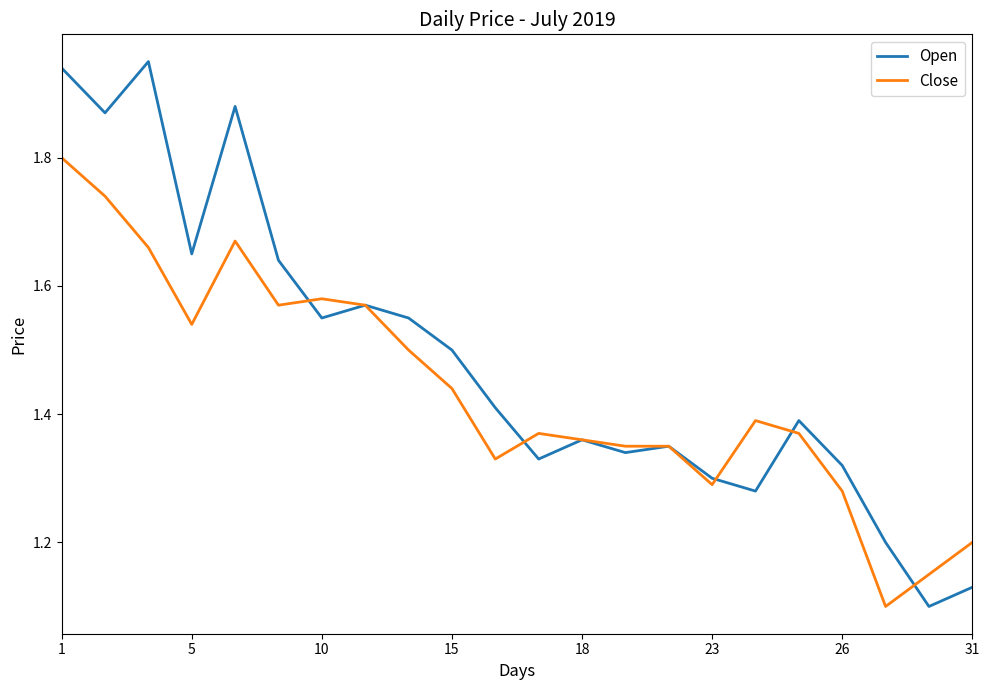

Which series has the largest total across all categories?

Open